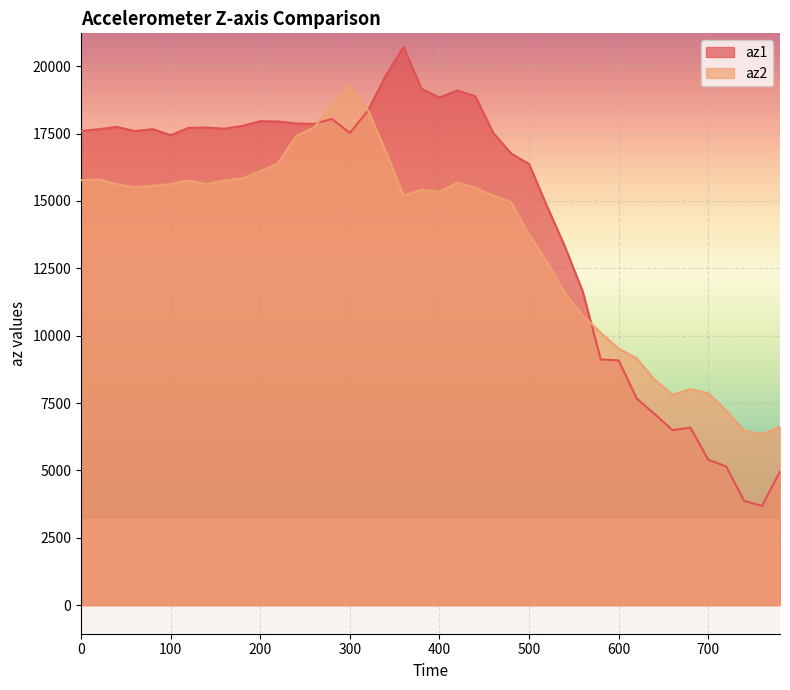

Rank the series at 660 from highest to lowest value.

az2, az1